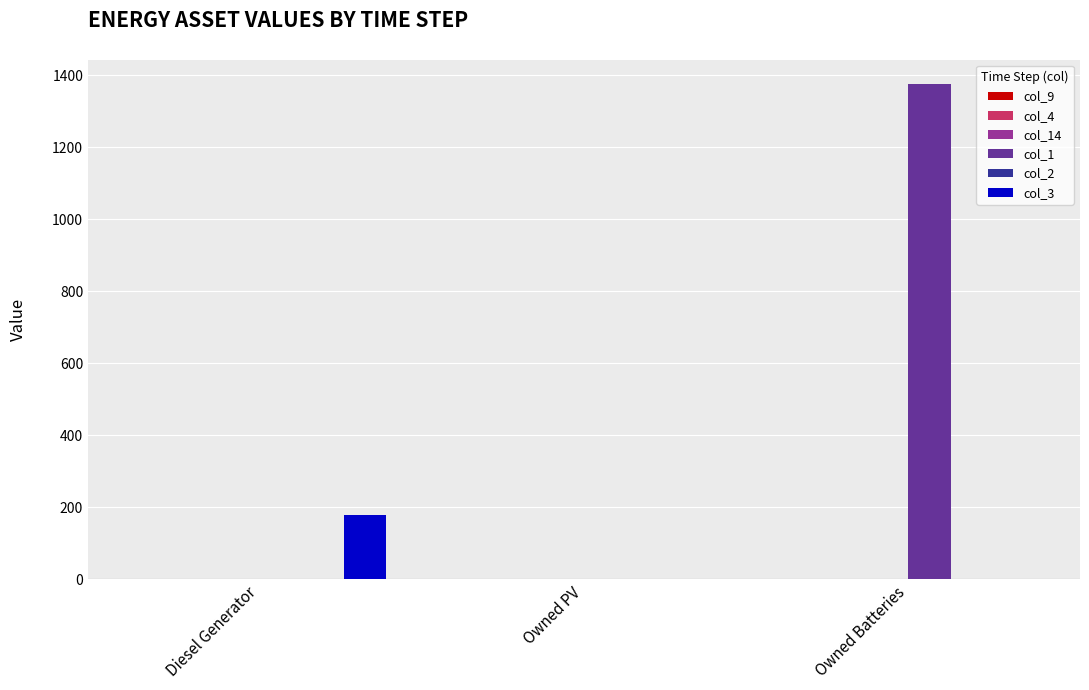

Reading left to right, list all the values displayed in this chart.

col_1: Diesel Generator=0	Owned PV=0	Owned Batteries=1374
col_3: Diesel Generator=178	Owned PV=0	Owned Batteries=0